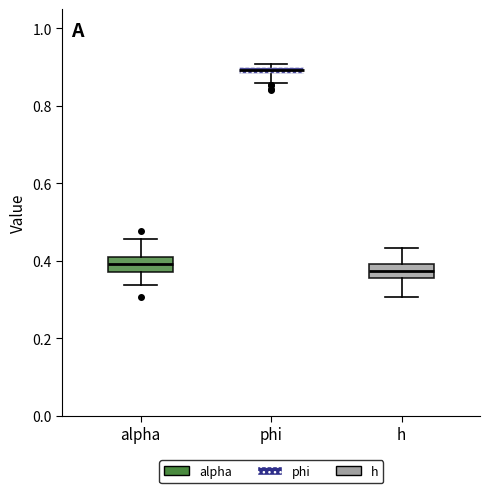

Which box's median line is the highest?

phi